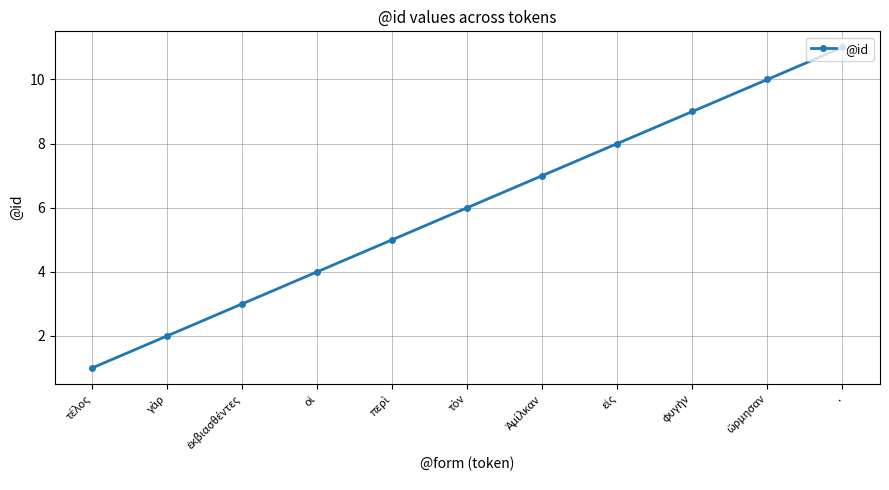

Which category has the highest value across all series?

.